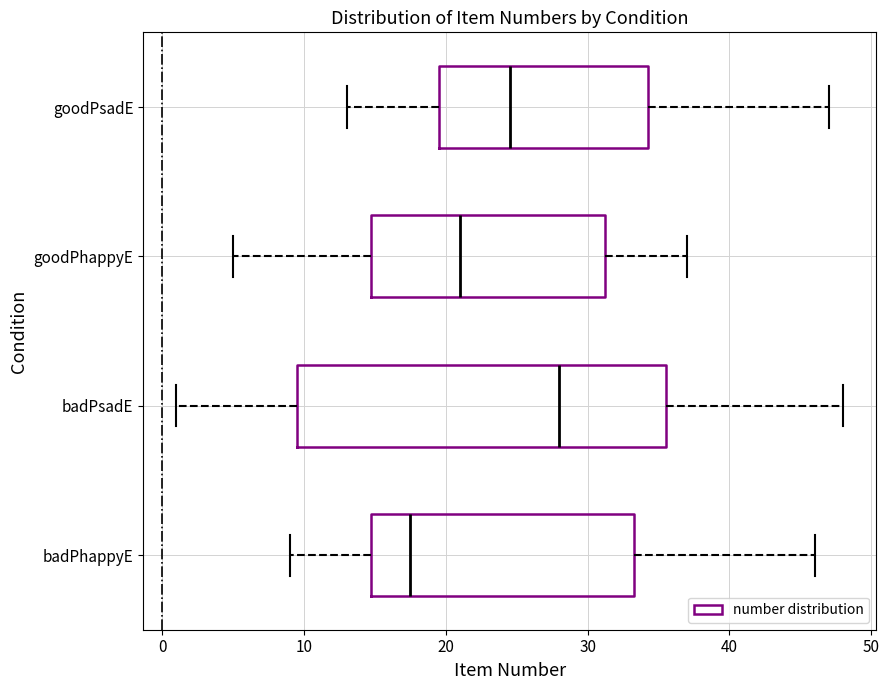

Comparing the boxes themselves (not the whiskers), which one is the widest?

badPsadE